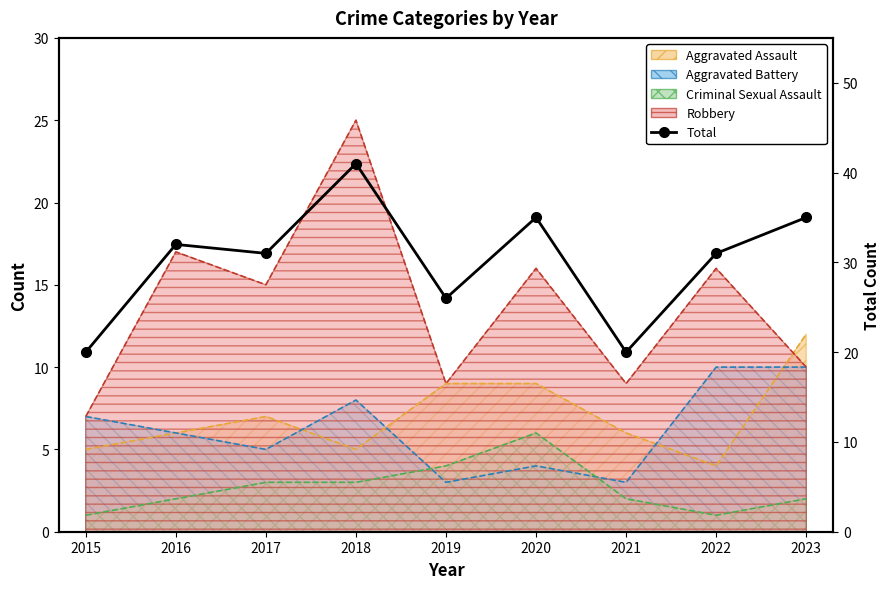

Rank the categories by value from lowest to highest.

2015, 2021, 2019, 2017, 2022, 2016, 2020, 2023, 2018